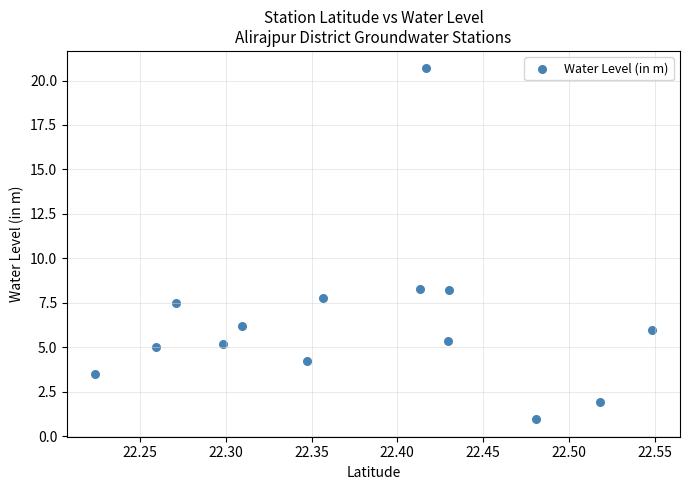

What is the range of Y values (max minus min)?

19.7